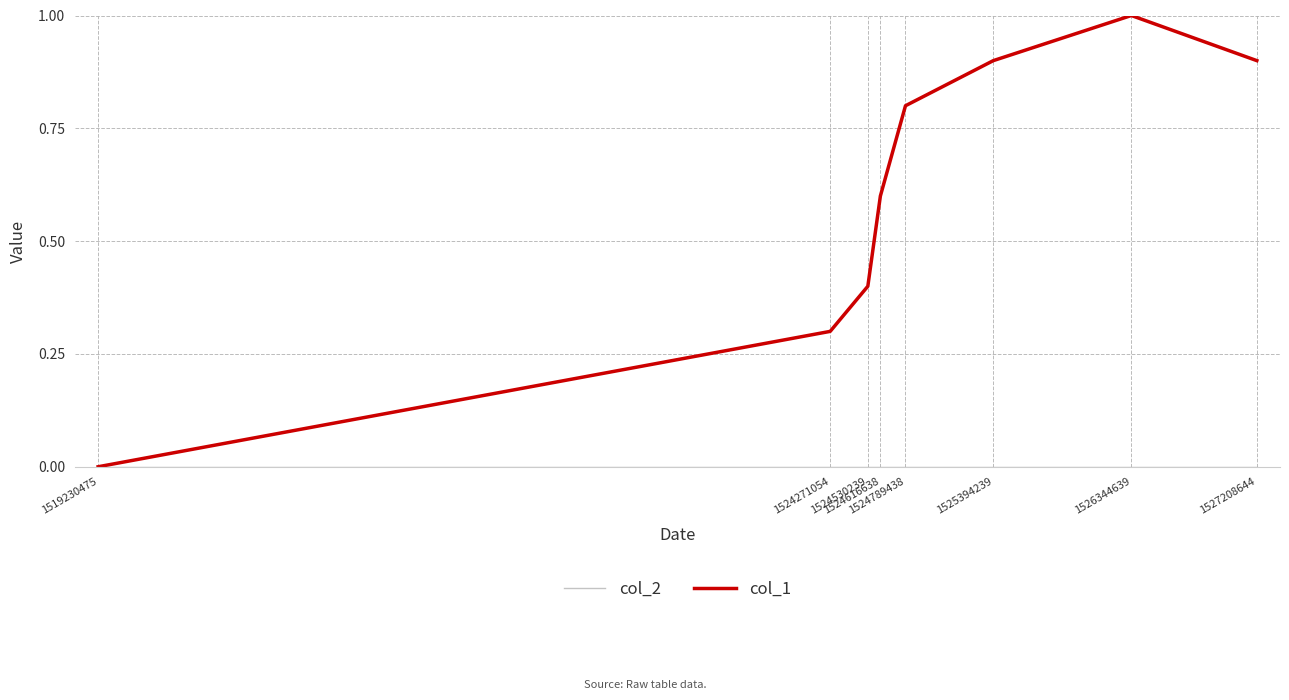

The col_1 series shows 0.9 at 1527208644. True or false?

True